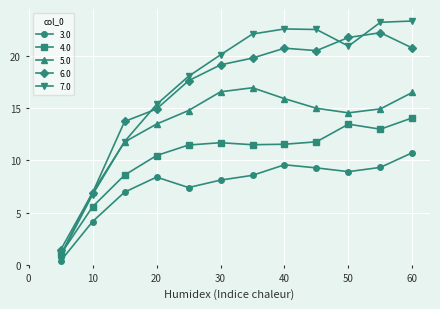

How many data points in 3.0 are above 8?

8